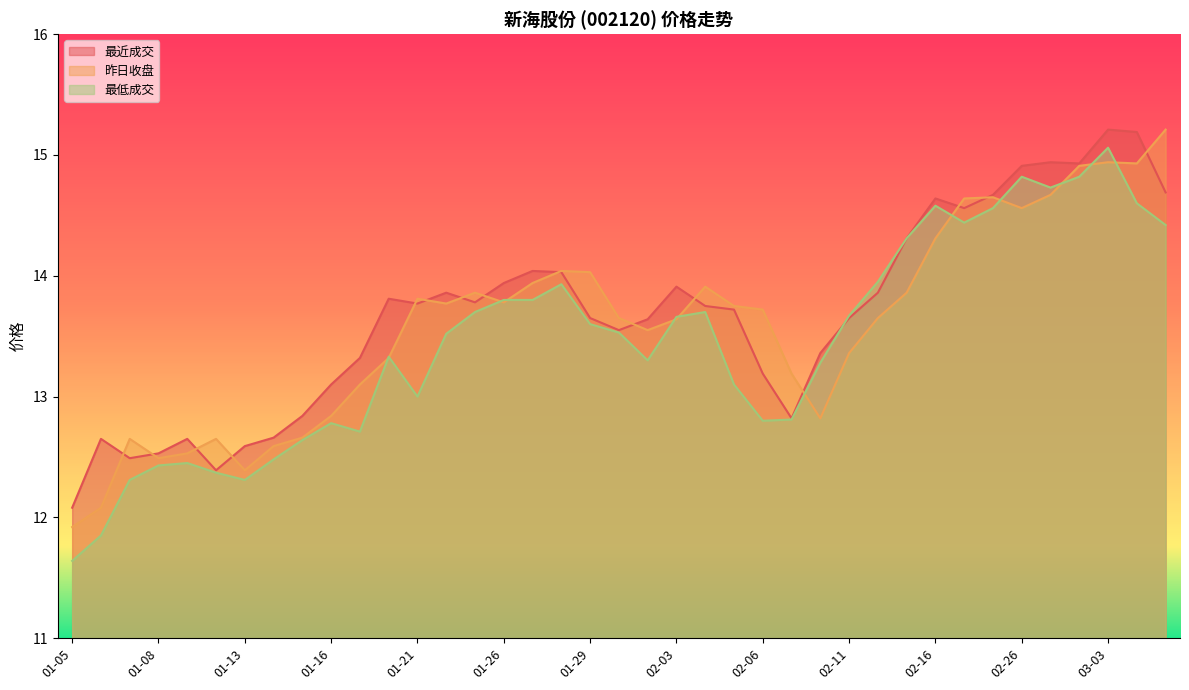

True or false: 昨日收盘 and 最近成交 intersect in this chart.

True